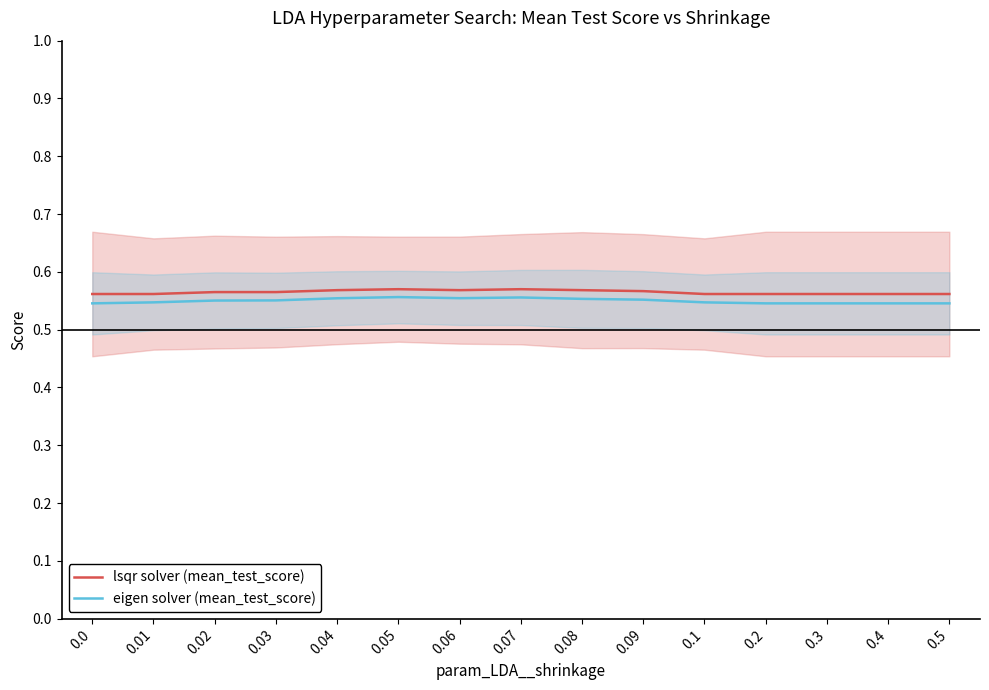

Where is the first local maximum for lsqr solver (mean_test_score)?

0.02